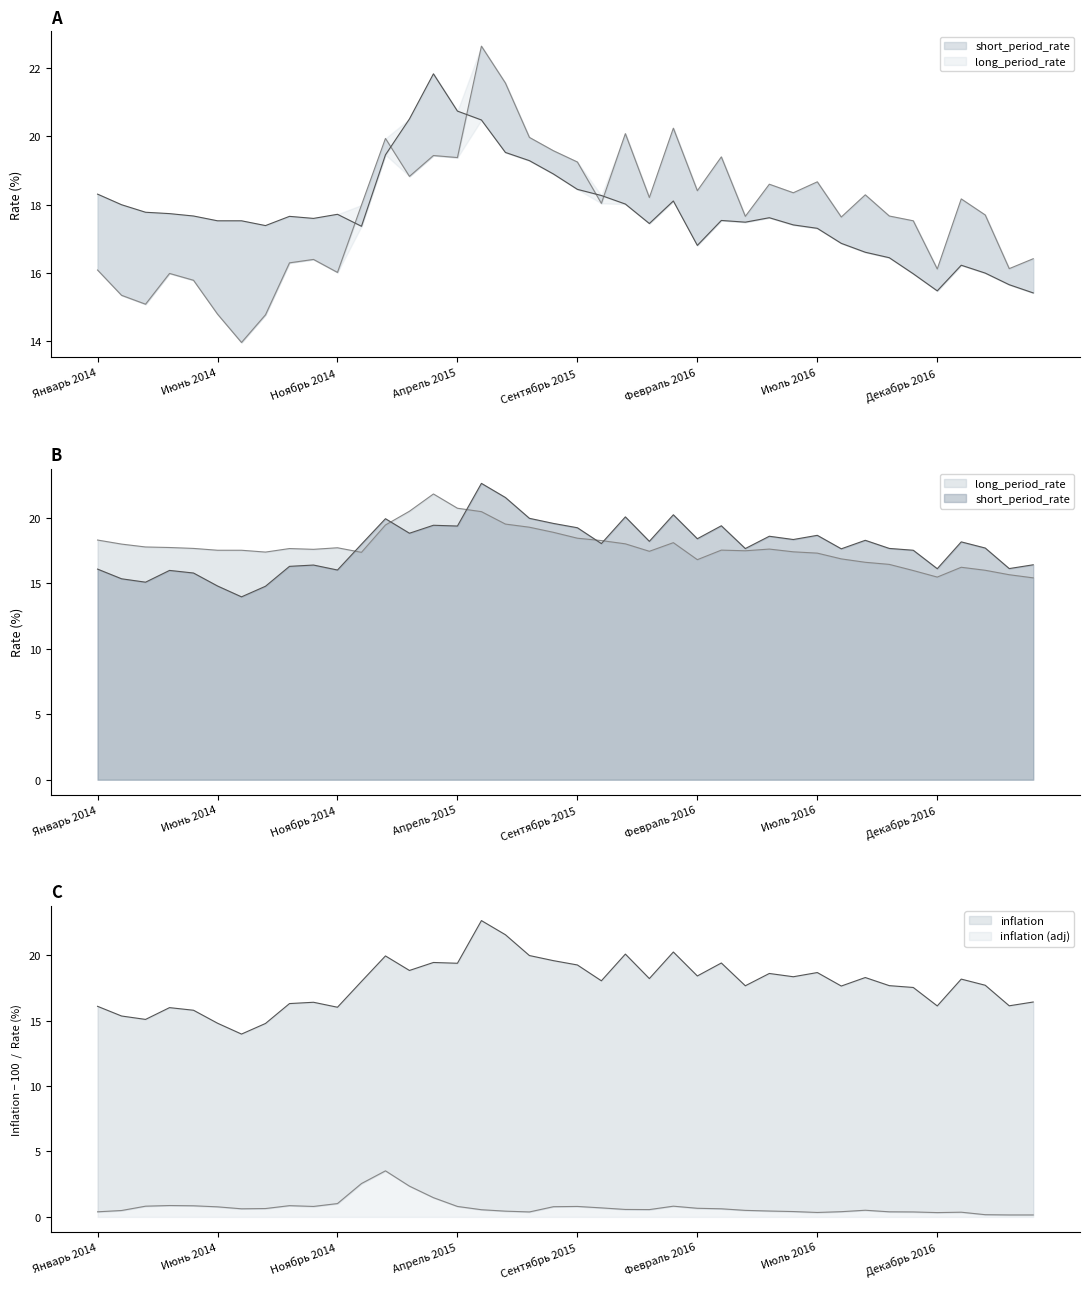

What is the label of the 20th point from the left?

Август 2015